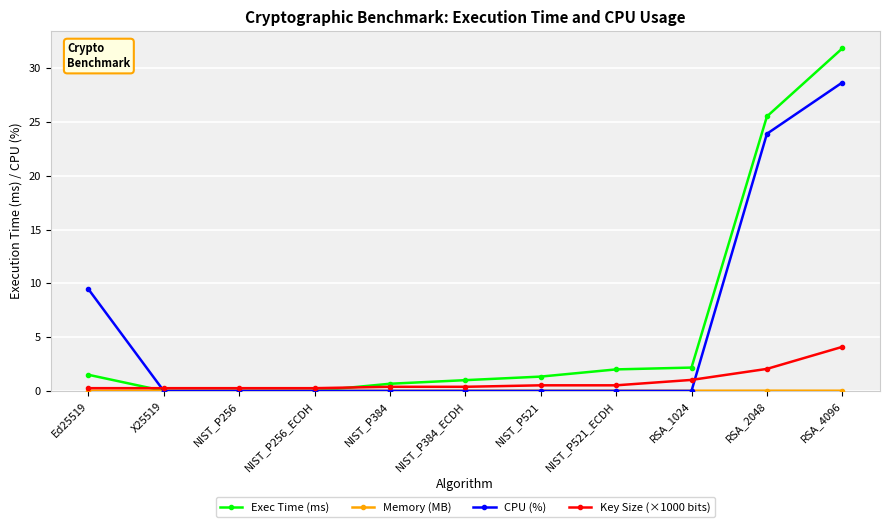

How many distinct data groups are displayed?

4